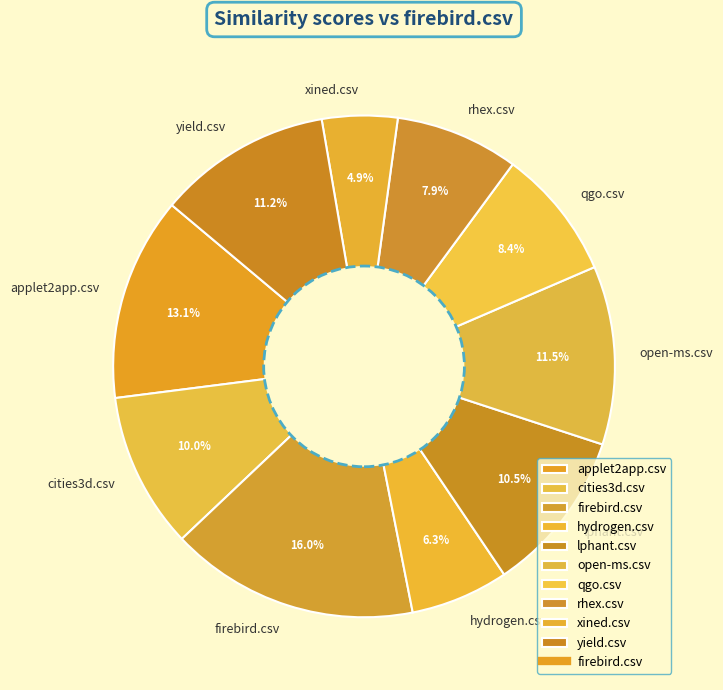

What is the largest slice in the pie chart?

firebird.csv